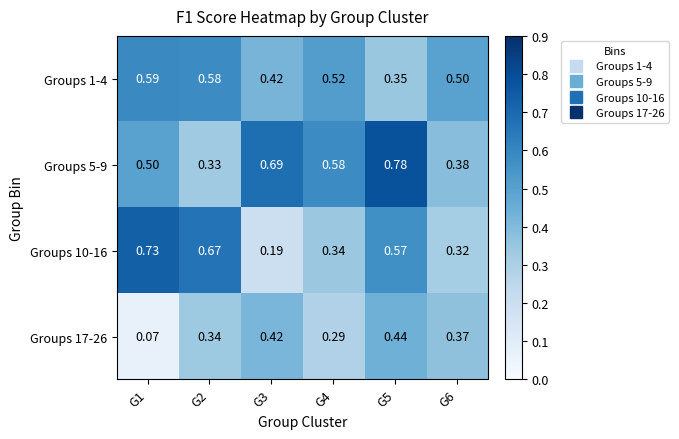

Is the value of Groups 10-16 at G1 greater than the value of Groups 1-4 at G4?

Yes